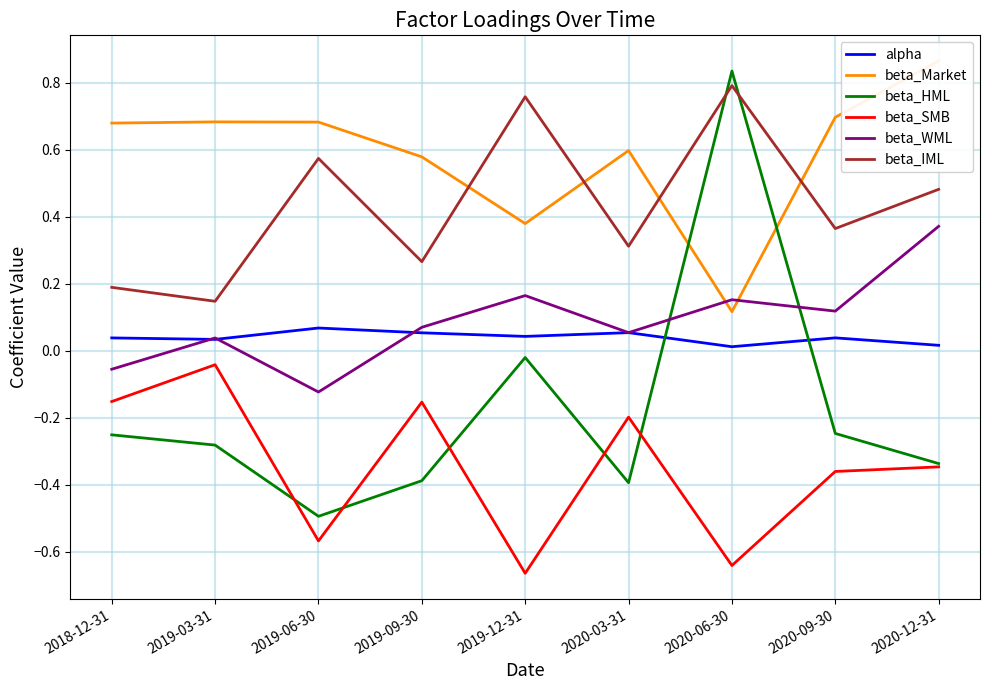

At 2019-09-30, list the series in order from smallest to largest.

beta_HML, beta_SMB, alpha, beta_WML, beta_IML, beta_Market